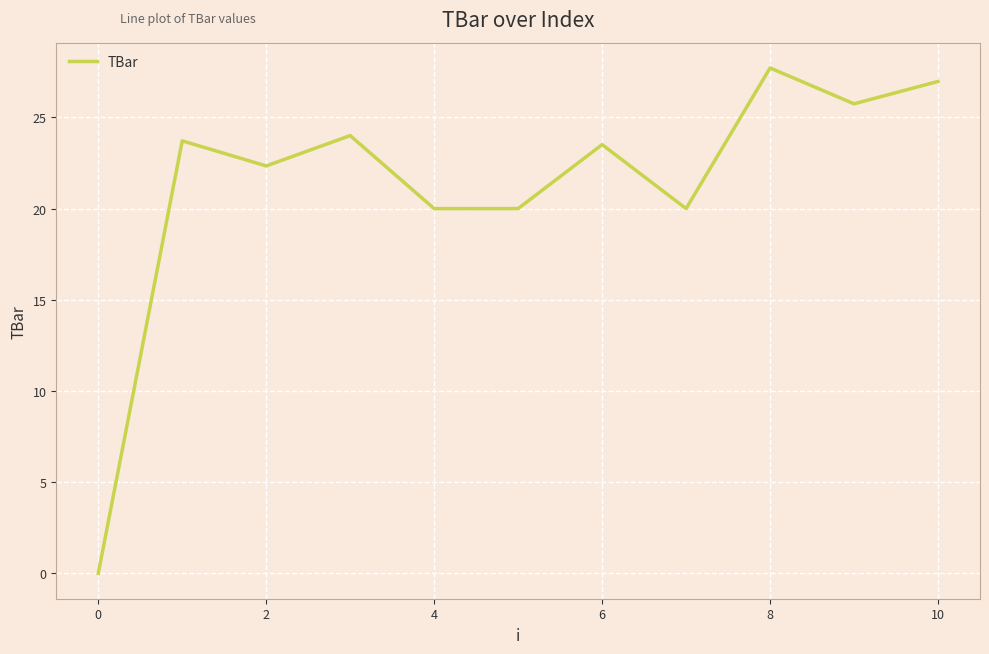

What is the greatest value displayed?

27.7